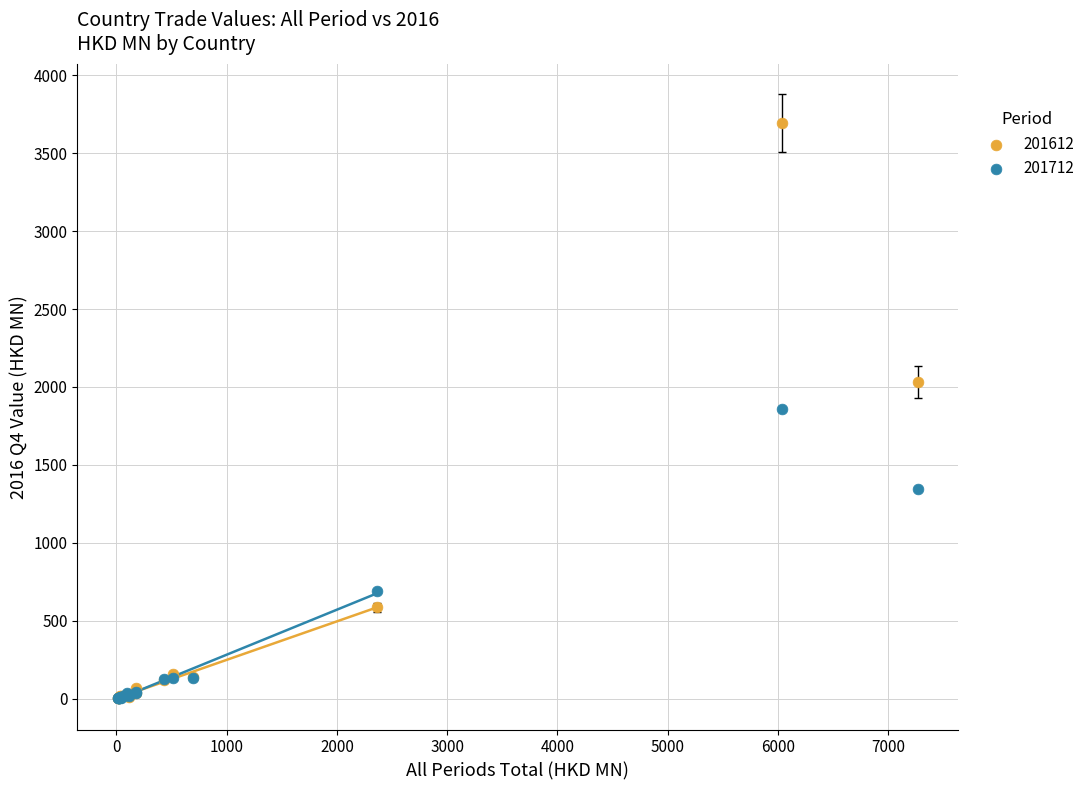

In the 201712 series, what Y value is closest to 930?

692.8